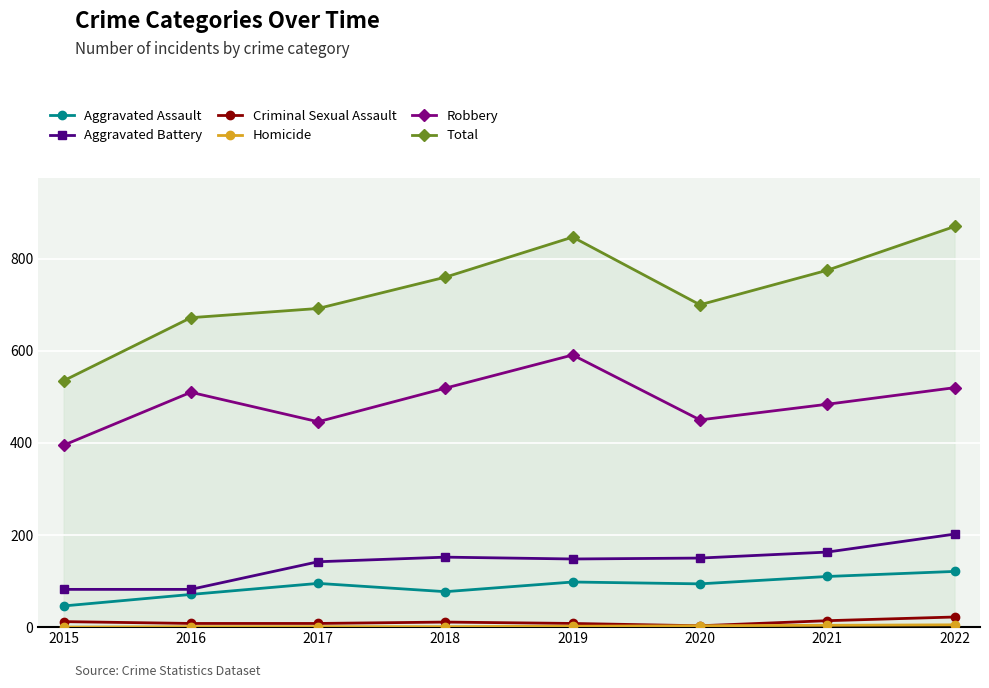

At which label does Criminal Sexual Assault reach its peak?

2022